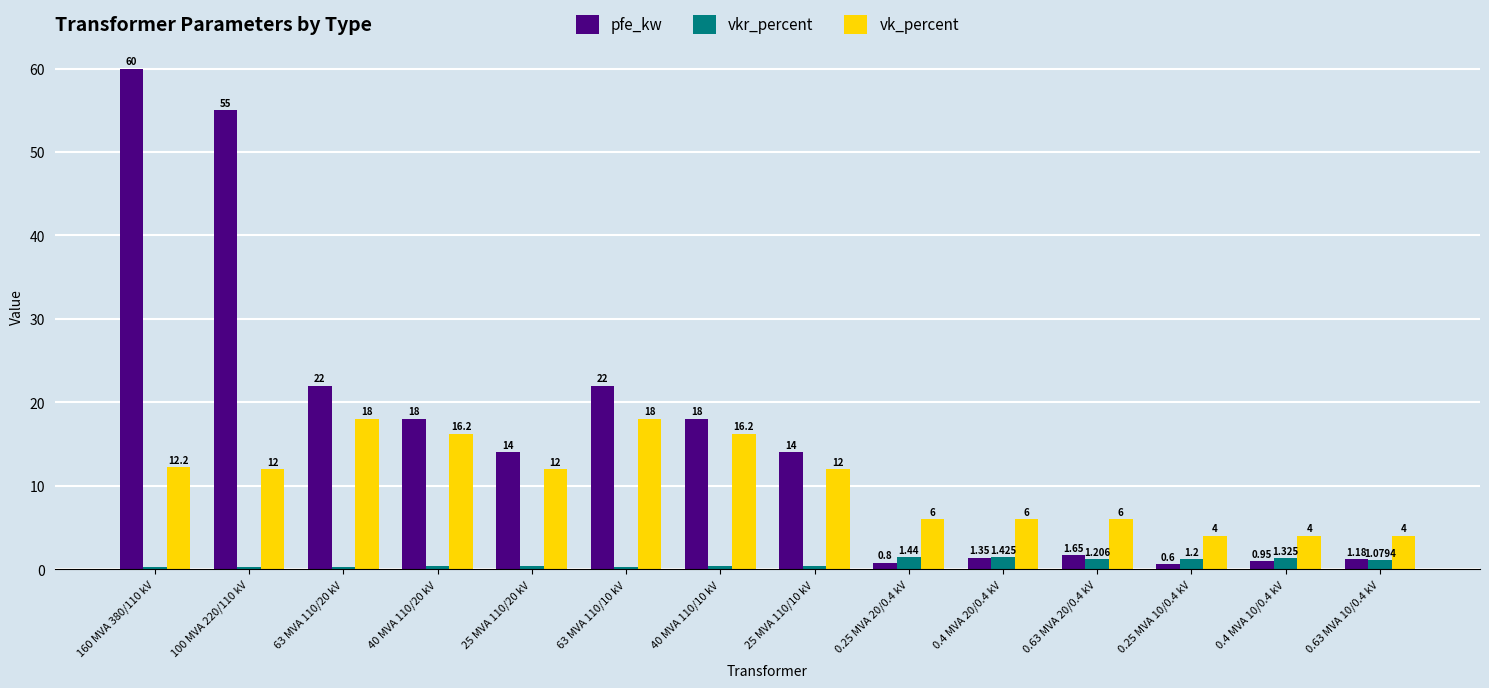

Is it true that pfe_kw equals 18.0 at 40 MVA 110/20 kV?

True